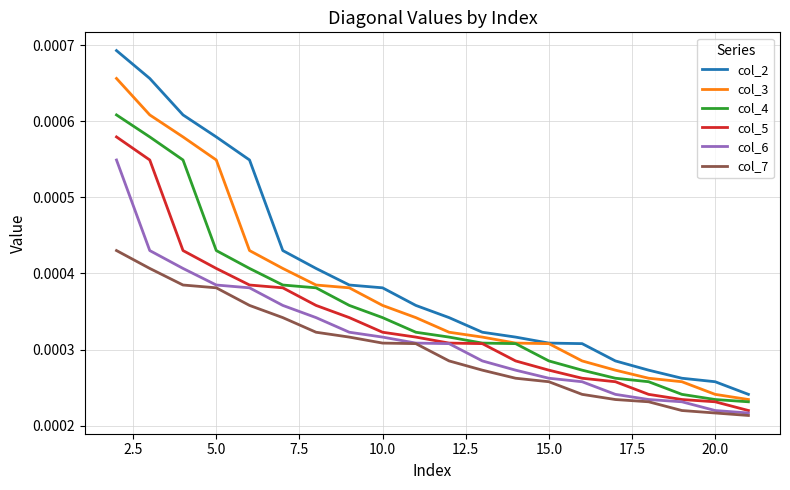

True or false: col_7 and col_3 cross at least once.

False